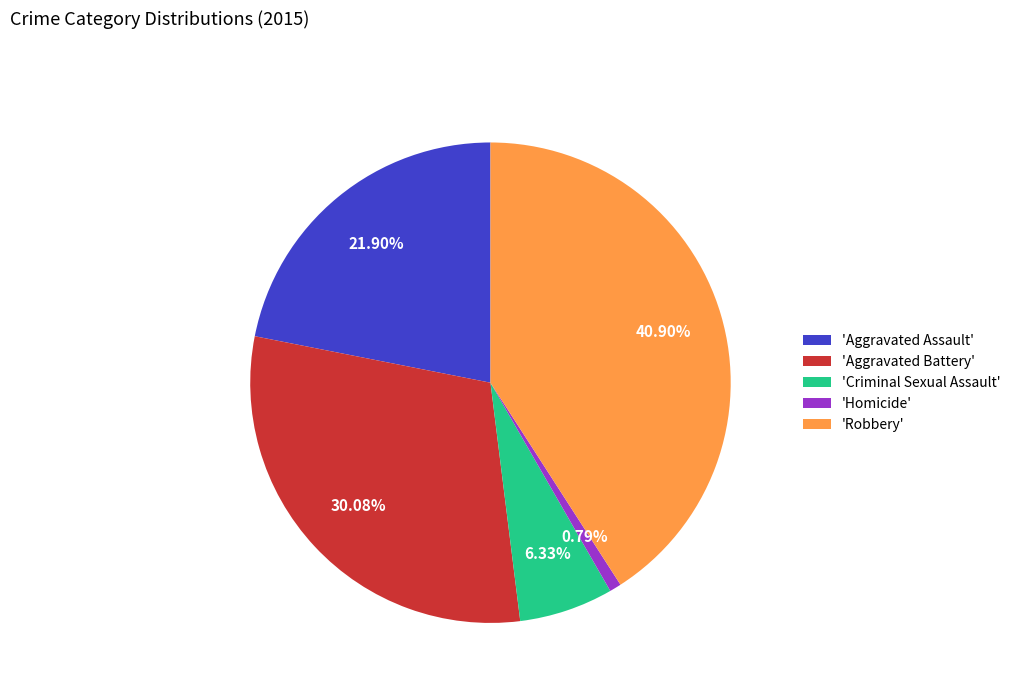

Is there a majority slice in this chart?

No